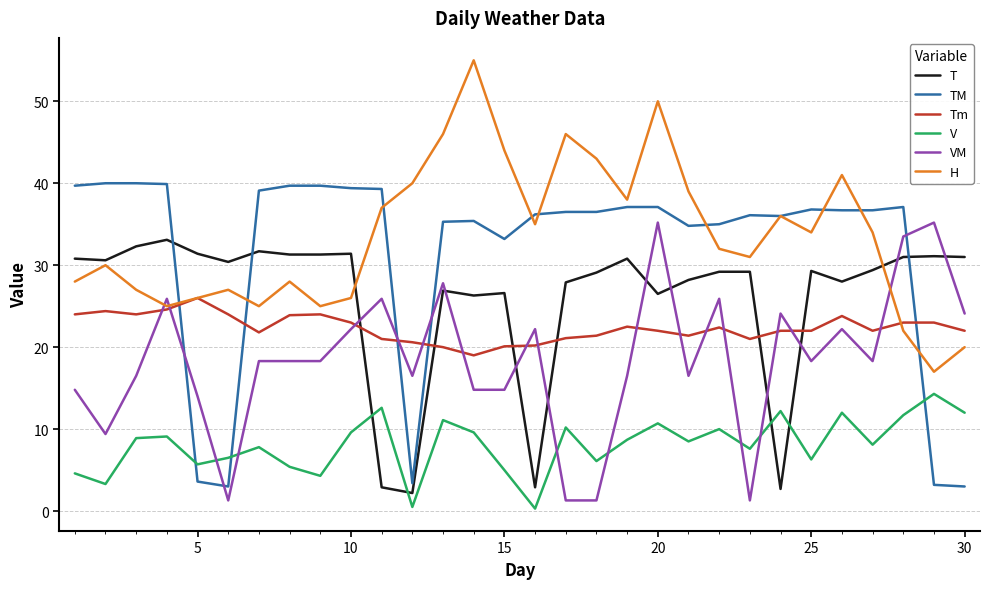

Does the chart have visible grid lines?

Yes